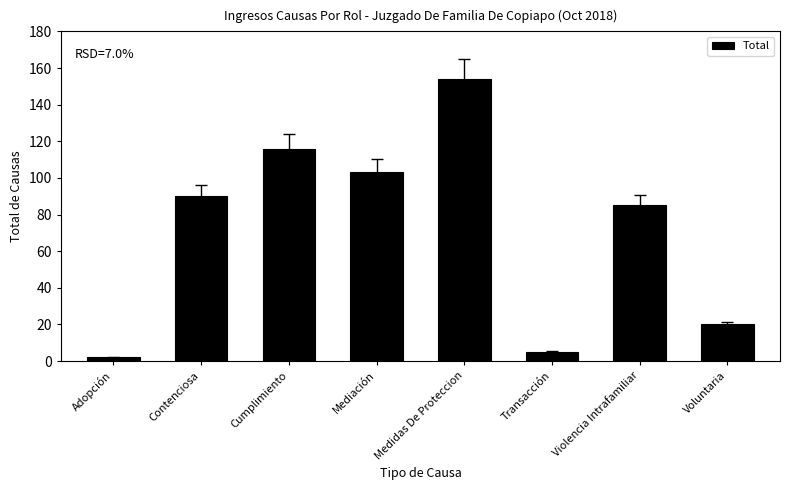

How many distinct data groups are displayed?

1